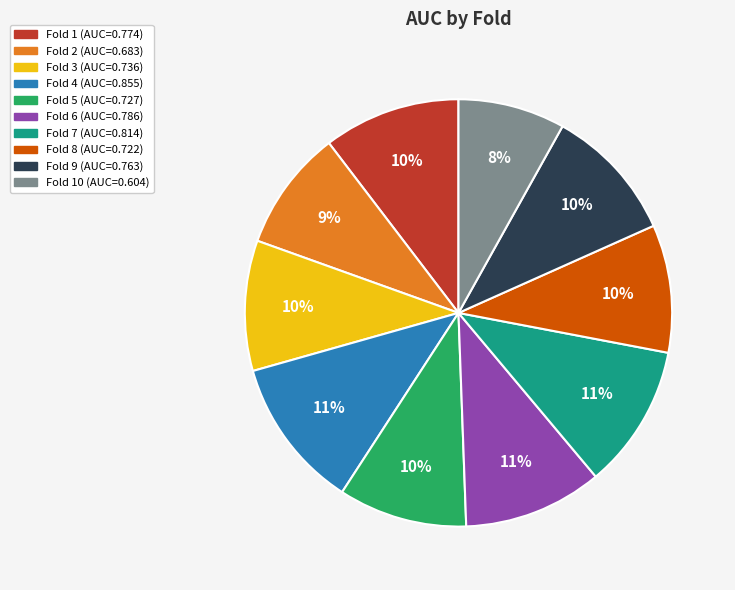

To the nearest percent, what is the average slice percentage?

10%